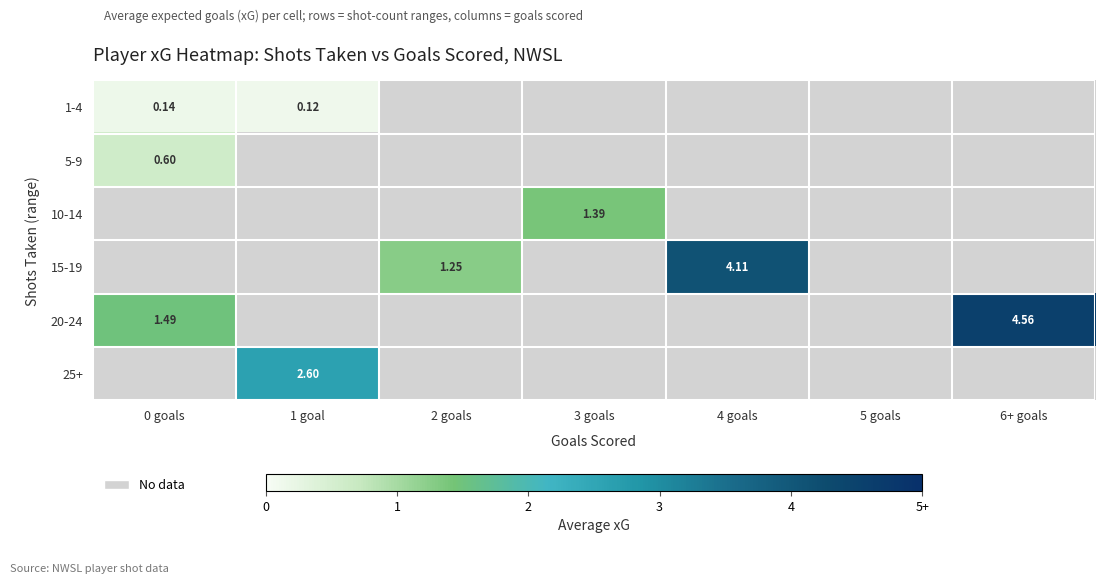

What is the minimum value shown in the chart?

0.1